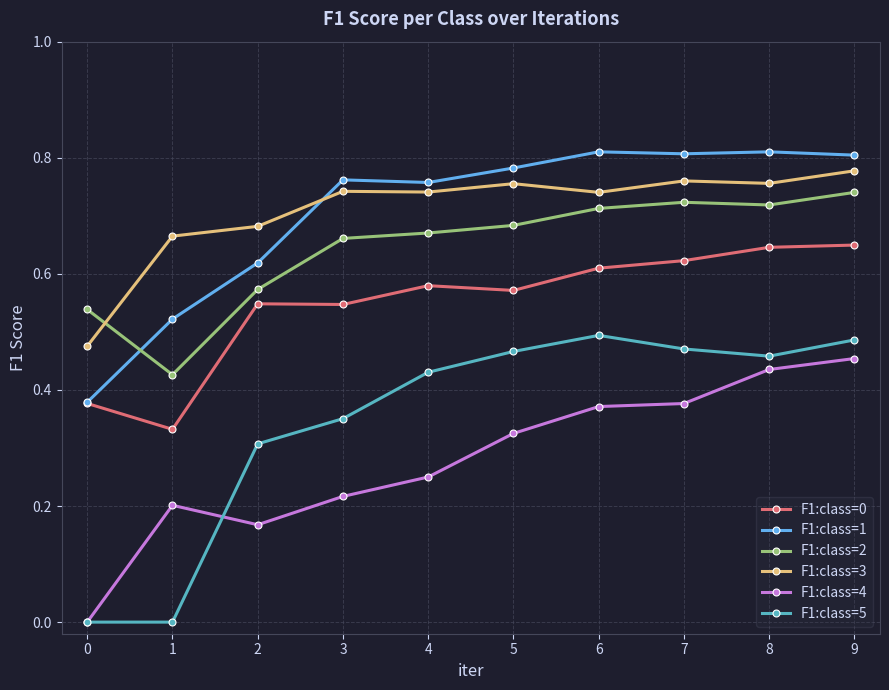

Count the F1:class=0 values in the range 0 to 1.

10